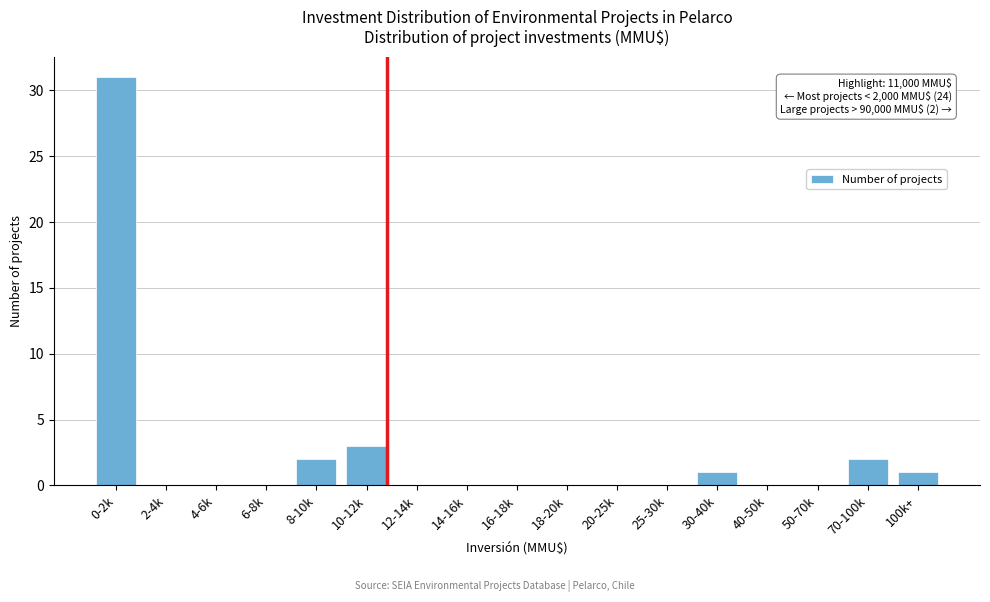

Reading right to left, list all the values displayed in this chart.

100k+=1	70-100k=2	50-70k=0	40-50k=0	30-40k=1	25-30k=0	20-25k=0	18-20k=0	16-18k=0	14-16k=0	12-14k=0	10-12k=3	8-10k=2	6-8k=0	4-6k=0	2-4k=0	0-2k=31